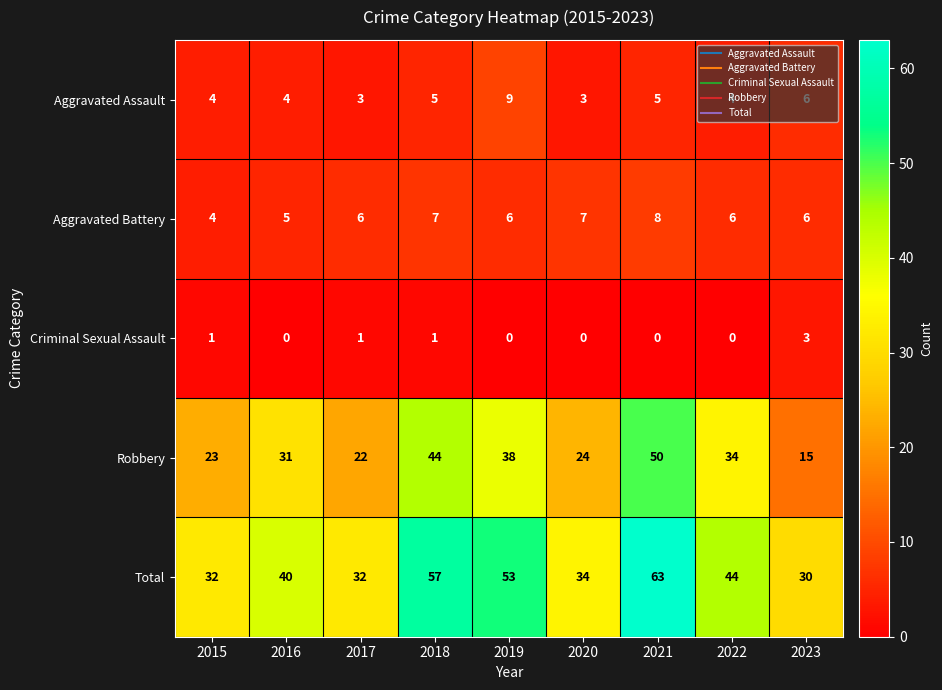

Which category has the highest value in the Criminal Sexual Assault series?

2023